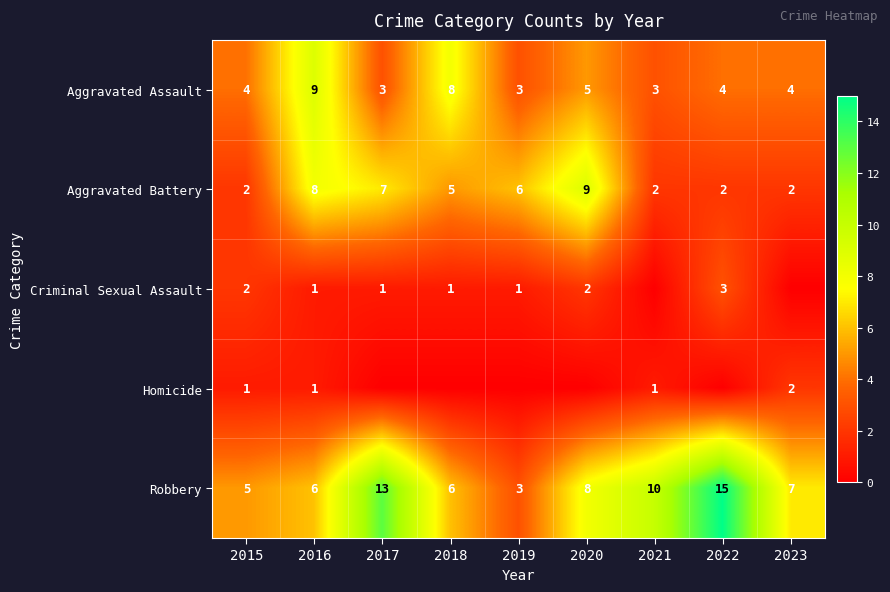

What is the maximum value for Robbery?

15